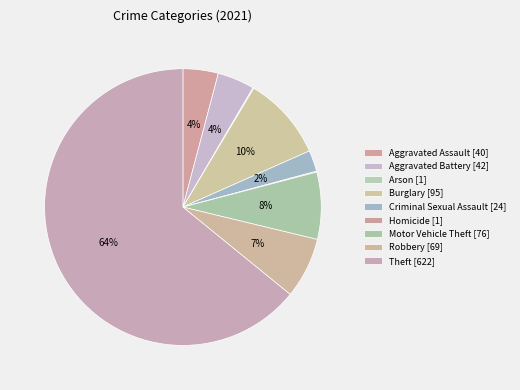

Which category accounts for the majority?

Theft